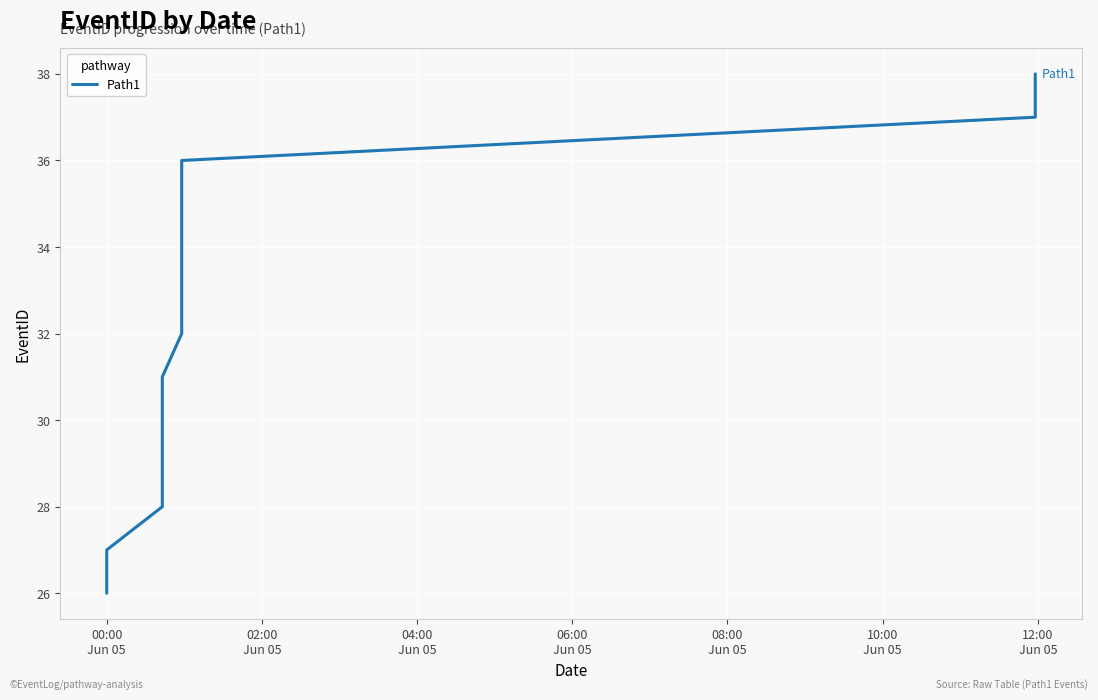

True or false: there are more than 0 points higher than both neighbors.

False